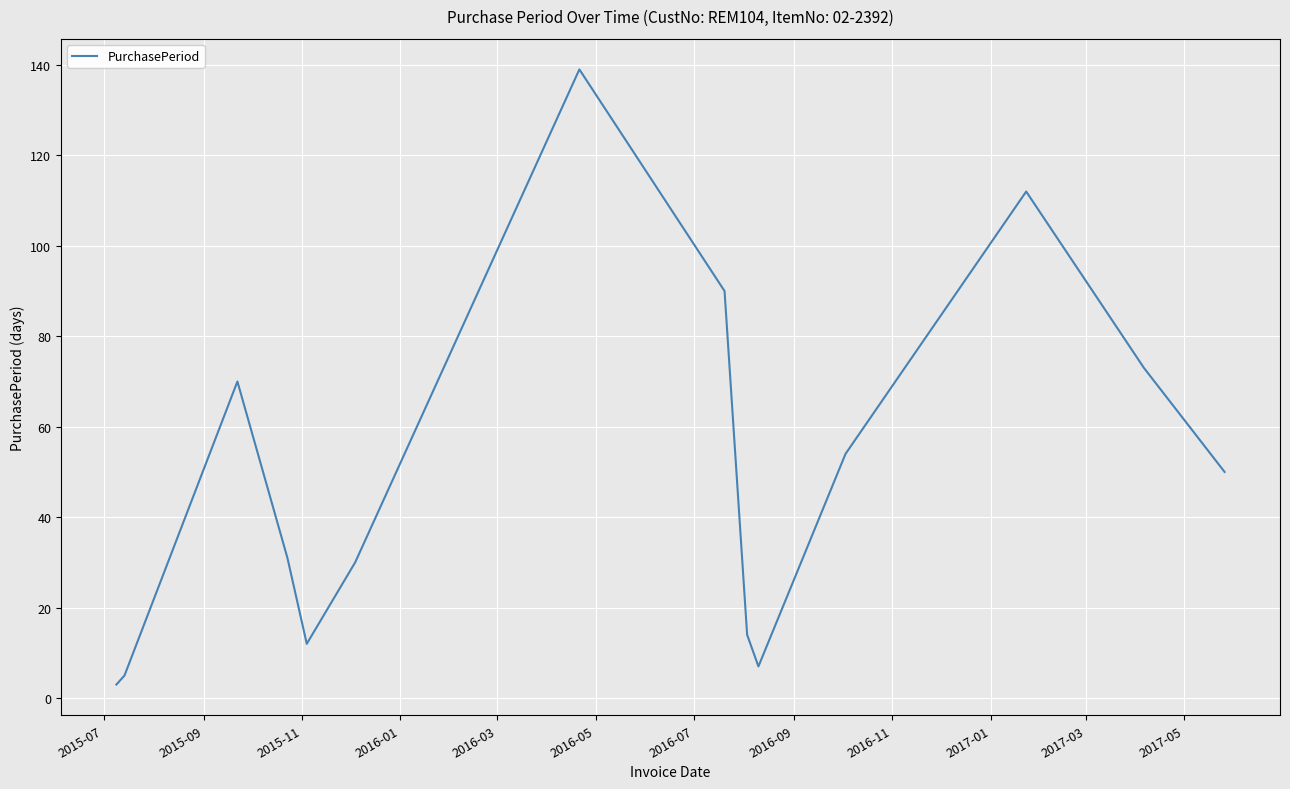

What is the difference between the maximum and minimum values?

136